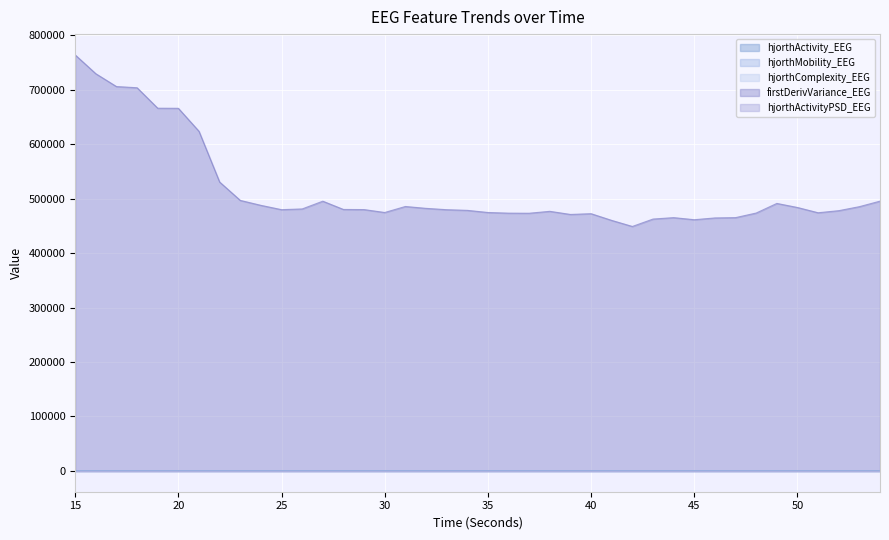

At which category is the sum across all series the highest?

15